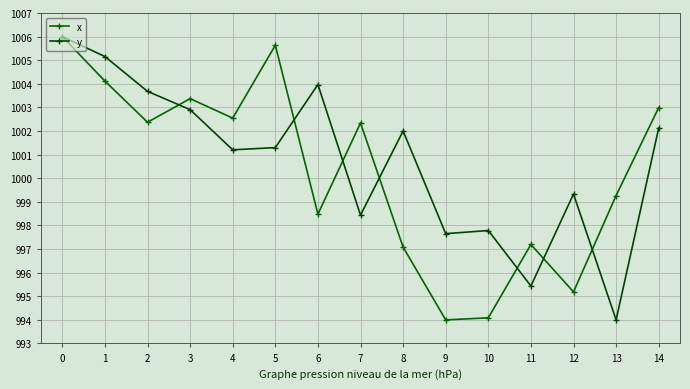

After their last crossing, which series has the higher values: y or x?

x